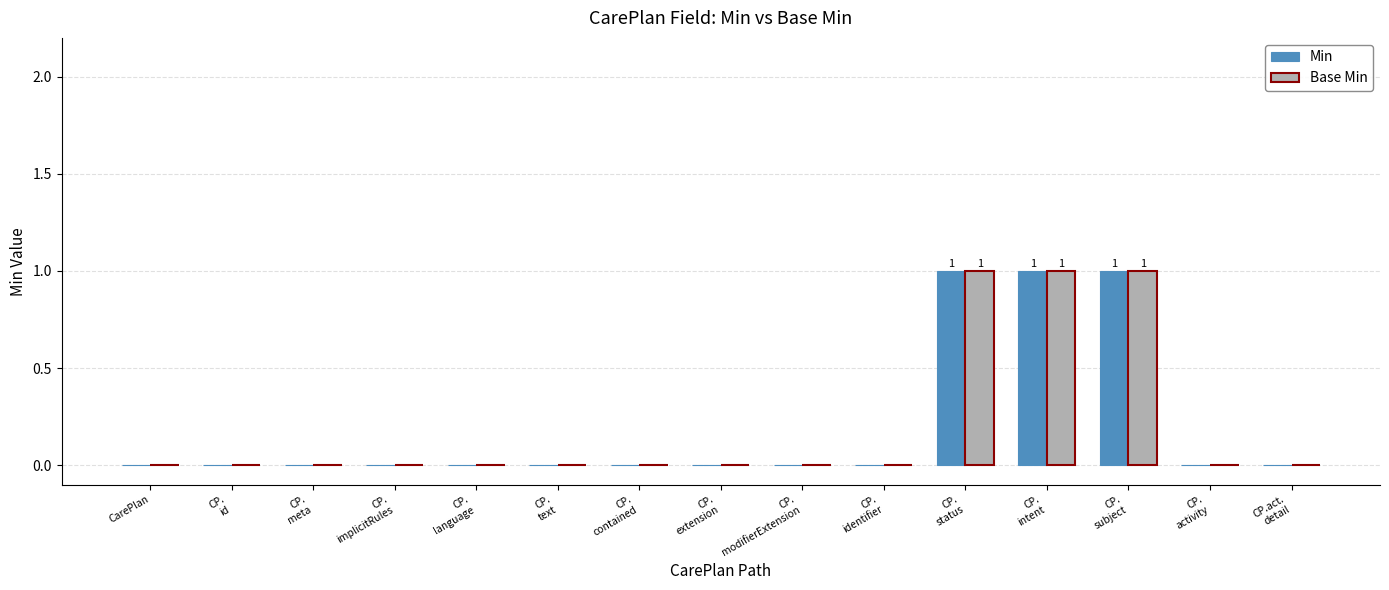

Reading left to right, what are all the values shown in this chart?

Min: CarePlan=0	CP.
id=0	CP.
meta=0	CP.
implicitRules=0	CP.
language=0	CP.
text=0	CP.
contained=0	CP.
extension=0	CP.
modifierExtension=0	CP.
identifier=0	CP.
status=1	CP.
intent=1	CP.
subject=1	CP.
activity=0	CP.act.
detail=0
Base Min: CarePlan=0	CP.
id=0	CP.
meta=0	CP.
implicitRules=0	CP.
language=0	CP.
text=0	CP.
contained=0	CP.
extension=0	CP.
modifierExtension=0	CP.
identifier=0	CP.
status=1	CP.
intent=1	CP.
subject=1	CP.
activity=0	CP.act.
detail=0